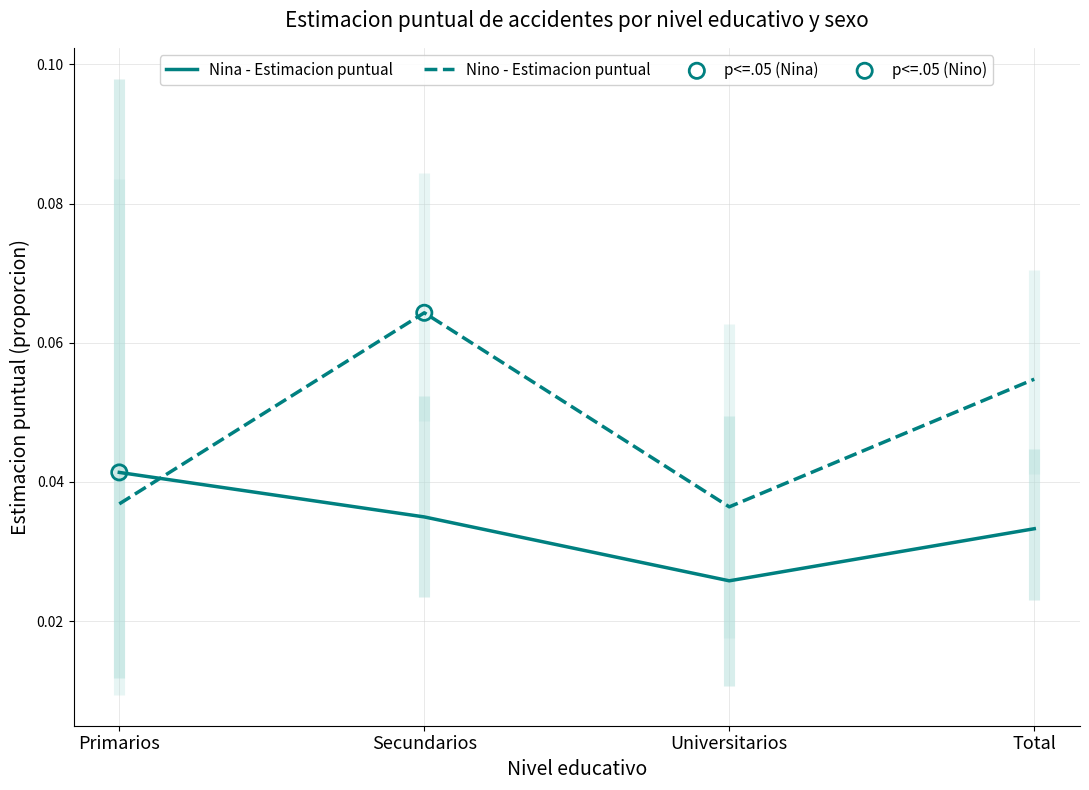

At how many categories does at least one series exceed 0?

4